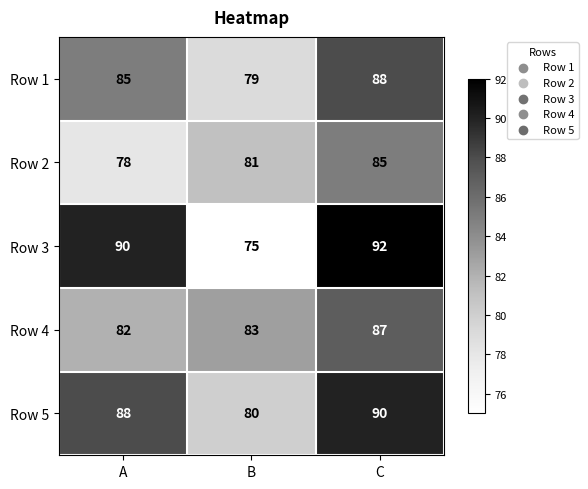

At how many categories does at least one series exceed 79?

3